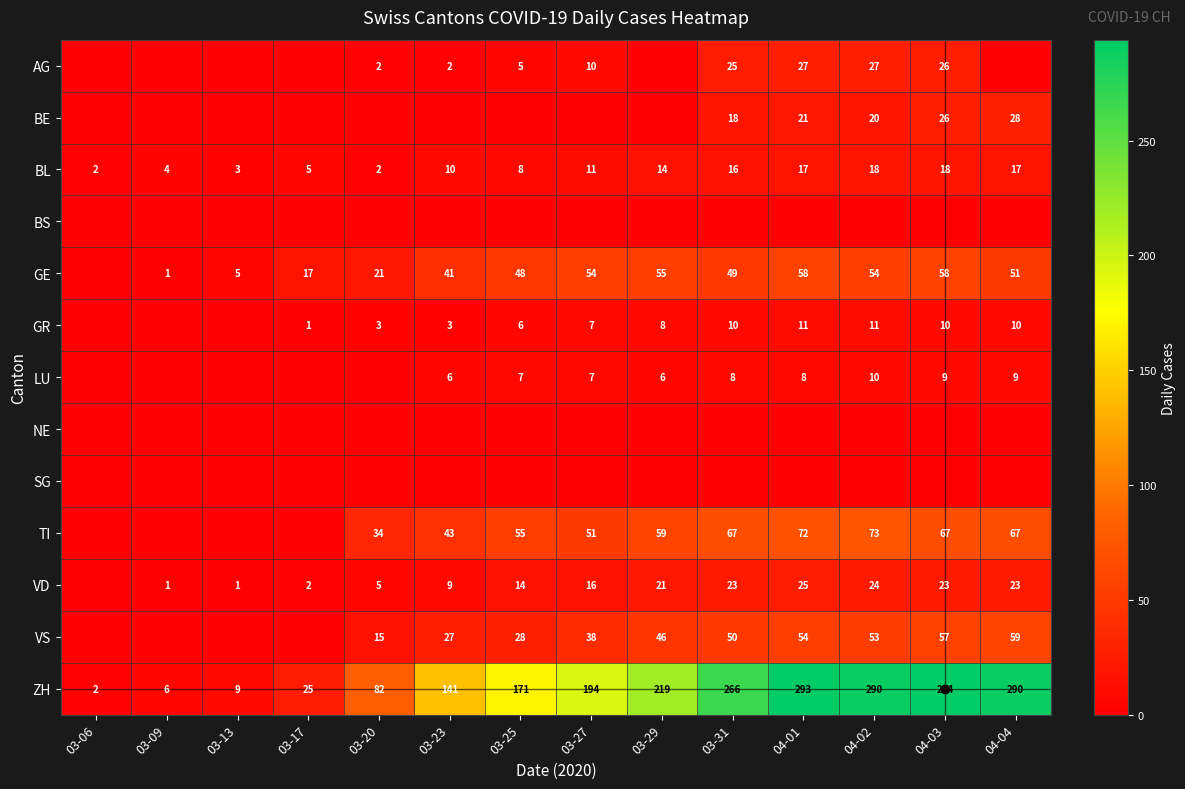

The GE series shows 95 at 04-03. True or false?

False